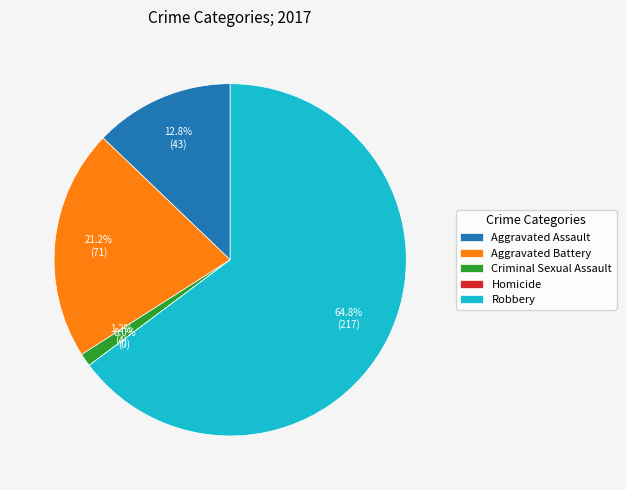

Which category accounts for the majority?

Robbery